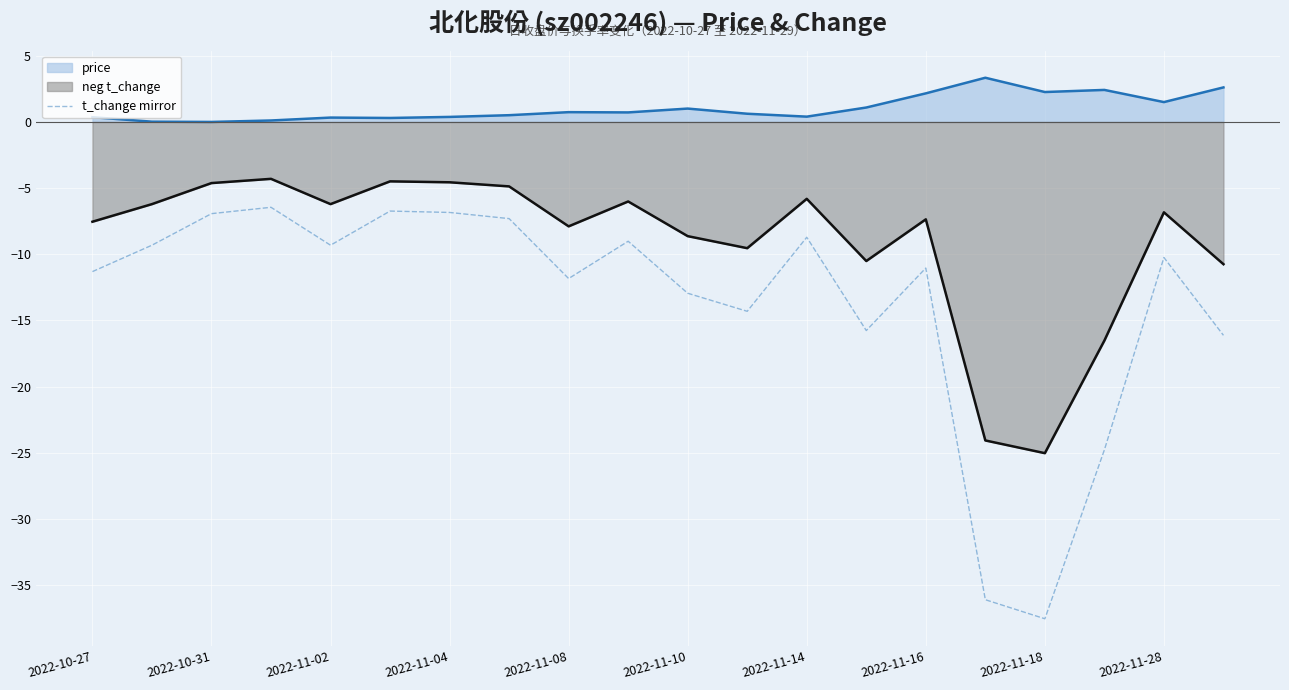

Which series has the largest total across all categories?

price